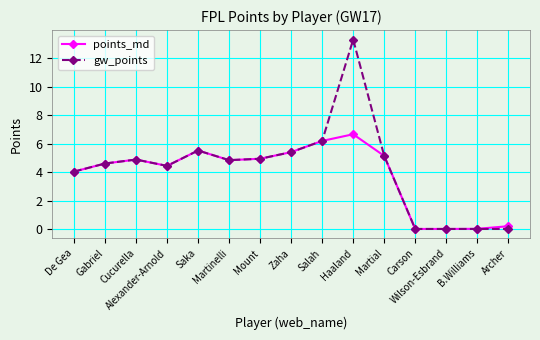

What is the difference between the second highest and minimum values in the points_md series?

6.2